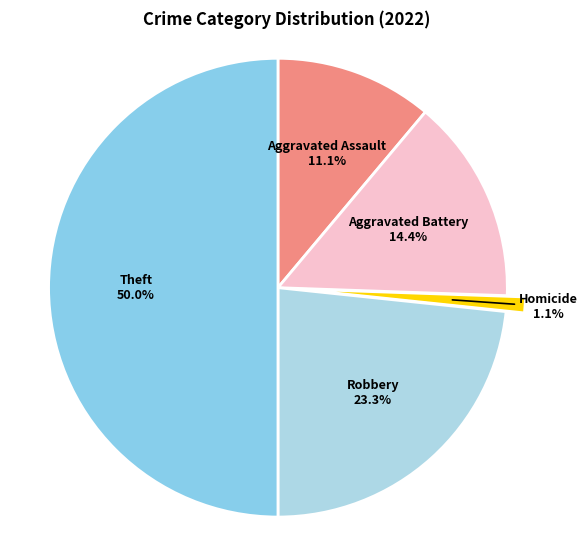

The Theft slice represents 61% of the pie. True or false?

False